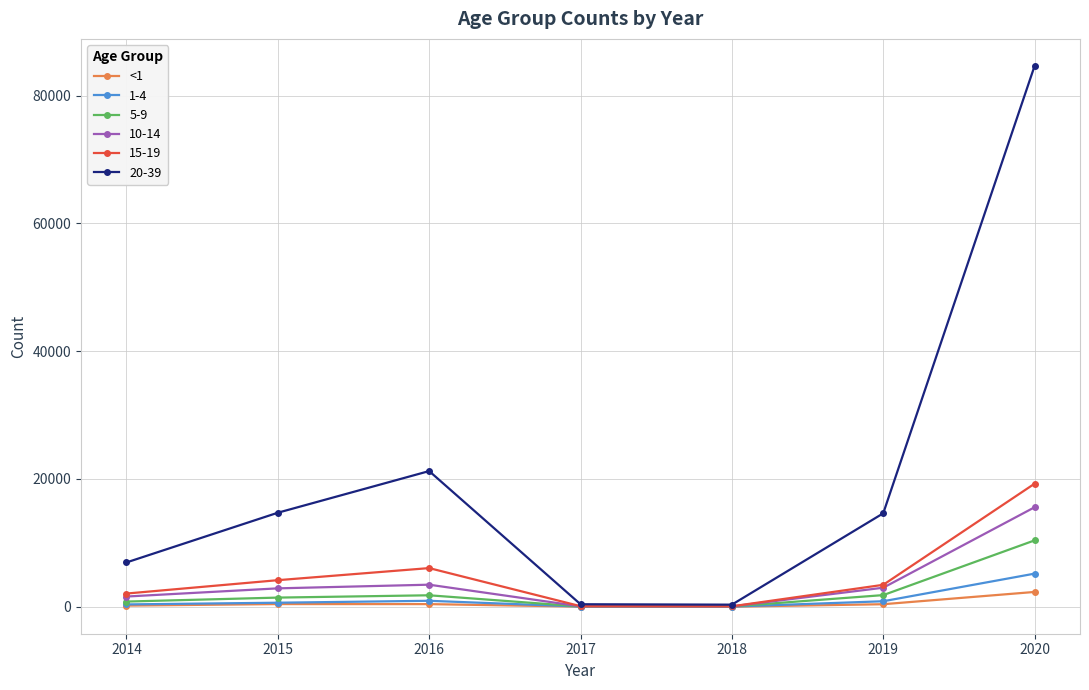

How many data points in 5-9 are less than 1433?

3